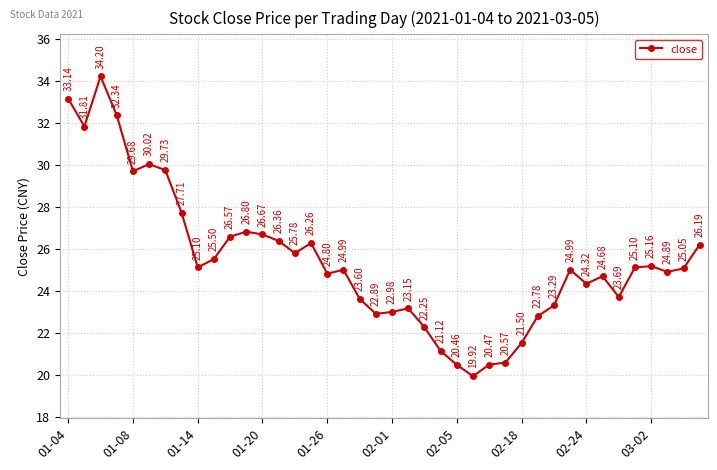

How many points are higher than both their immediate neighbors (excluding endpoints)?

9